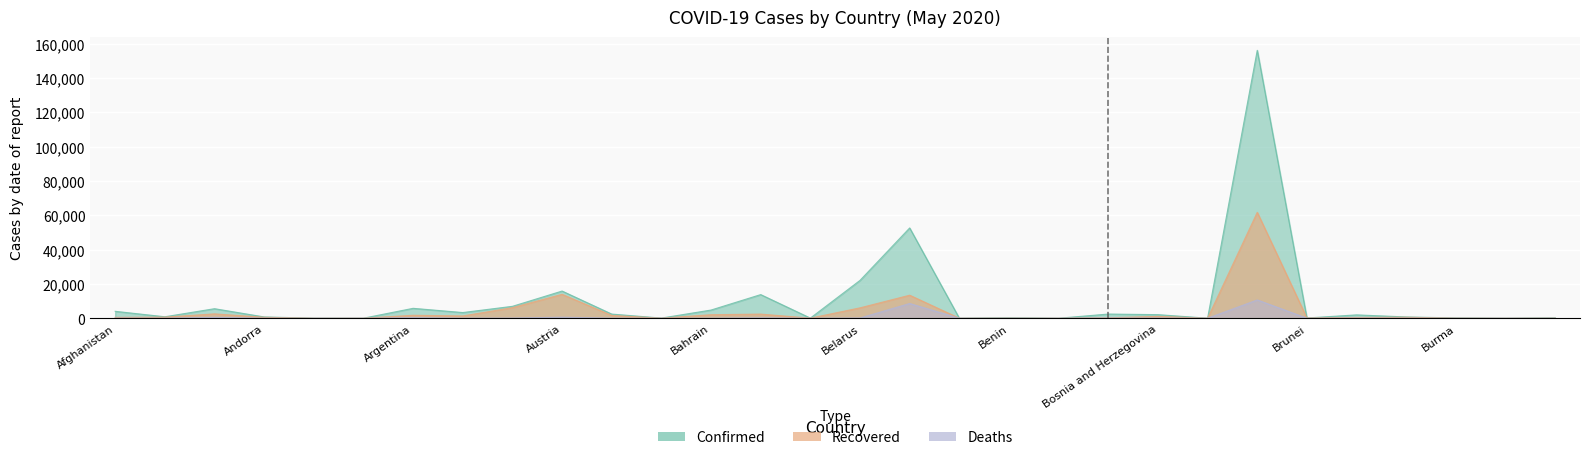

True or false: Confirmed and Deaths intersect in this chart.

False